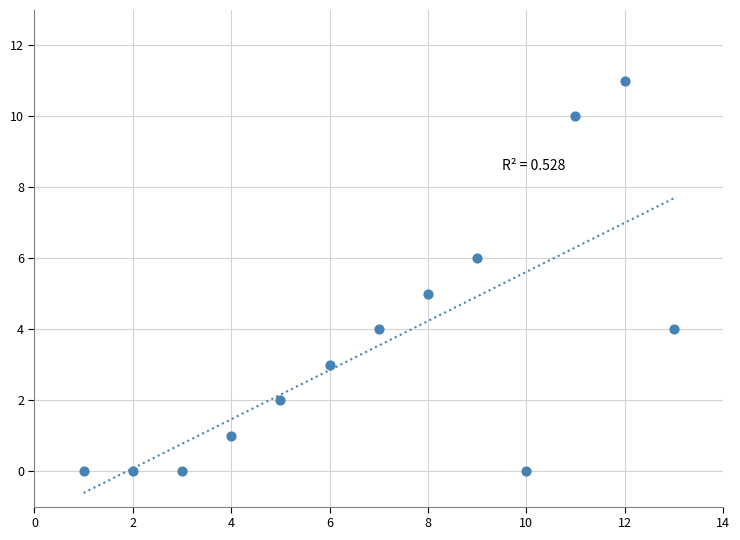

What is the range of Y values (max minus min)?

11